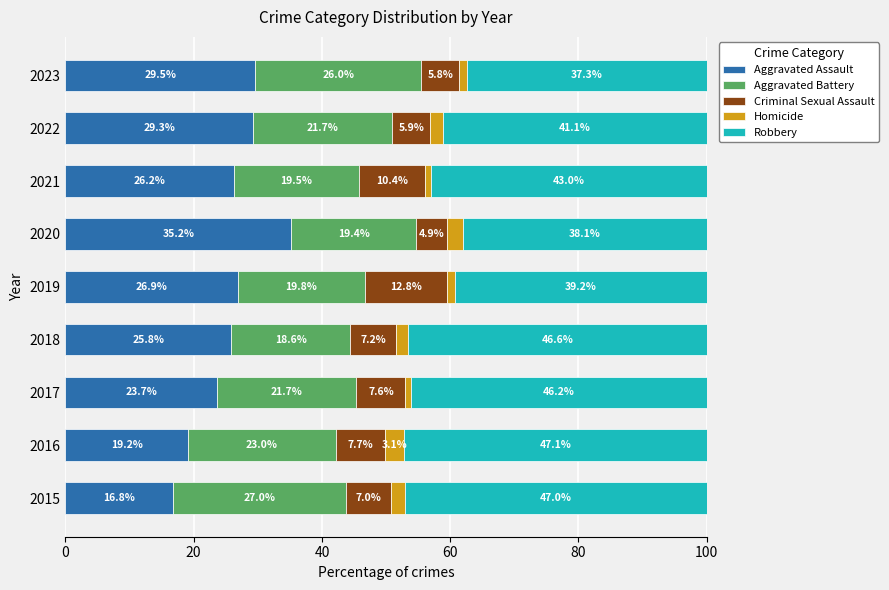

At which label is Aggravated Assault closest to 25?

2018